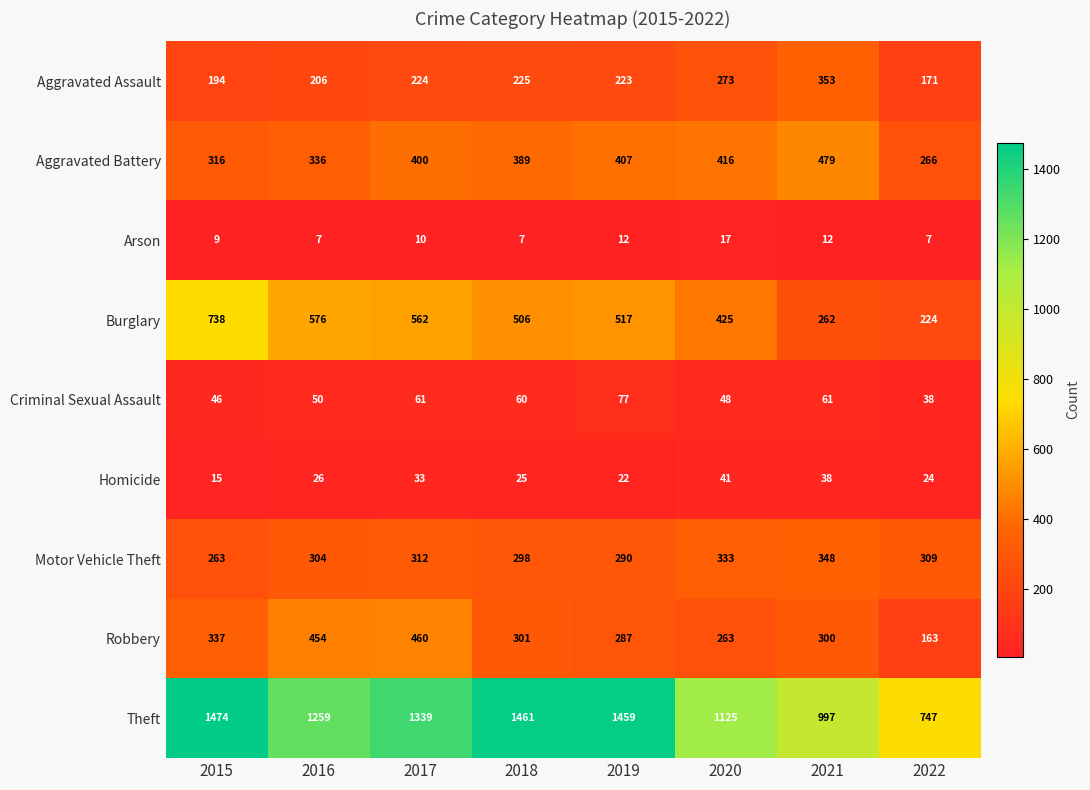

The Robbery series shows 276 at 2017. True or false?

False